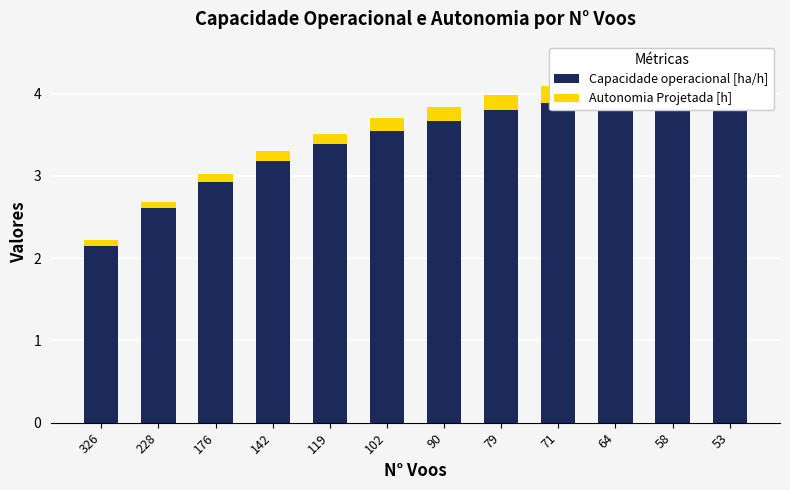

What is the minimum value for Autonomia Projetada [h]?

0.1